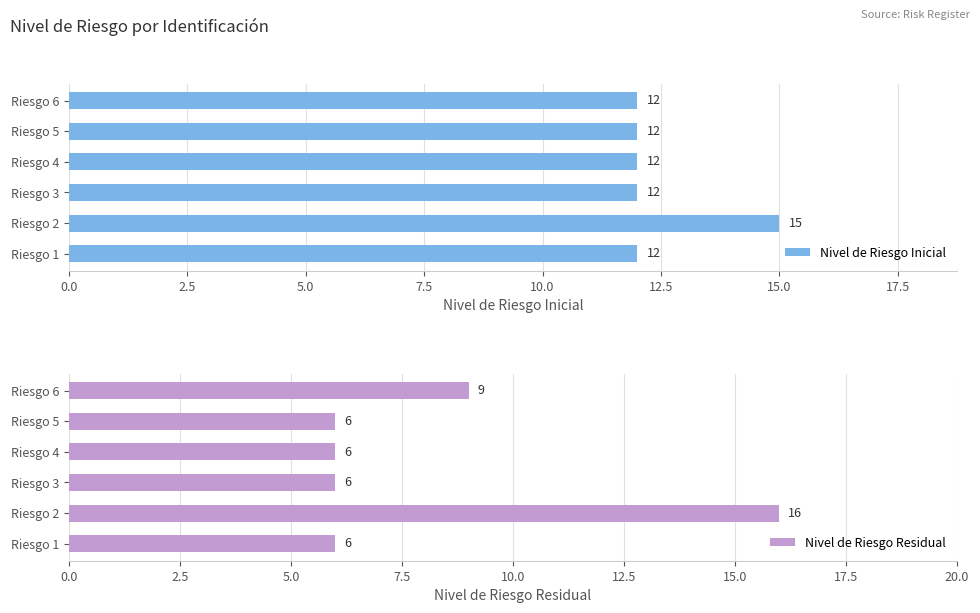

The Nivel de Riesgo Residual series shows 9 at Riesgo 5. True or false?

False